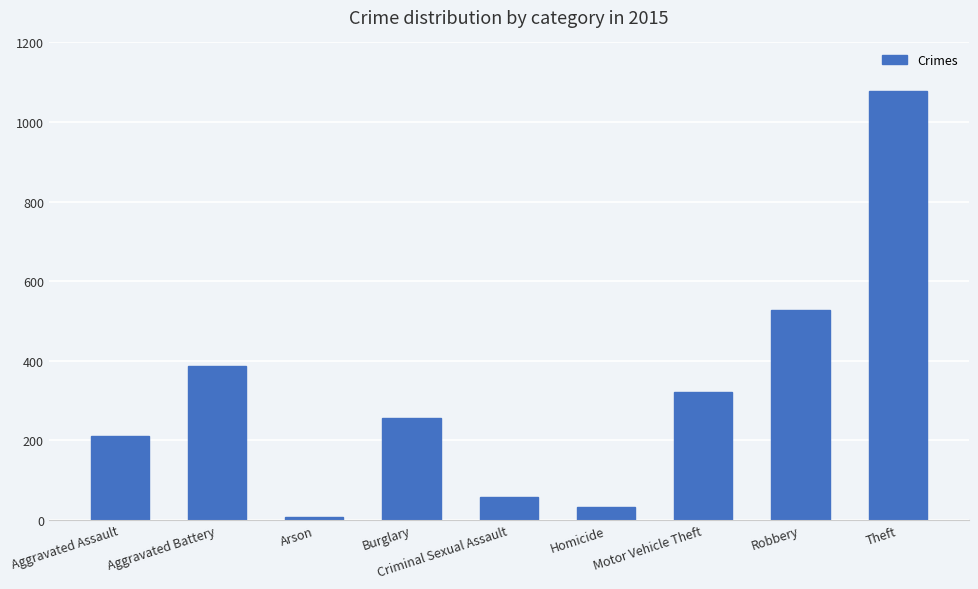

What position from the right is Homicide?

4